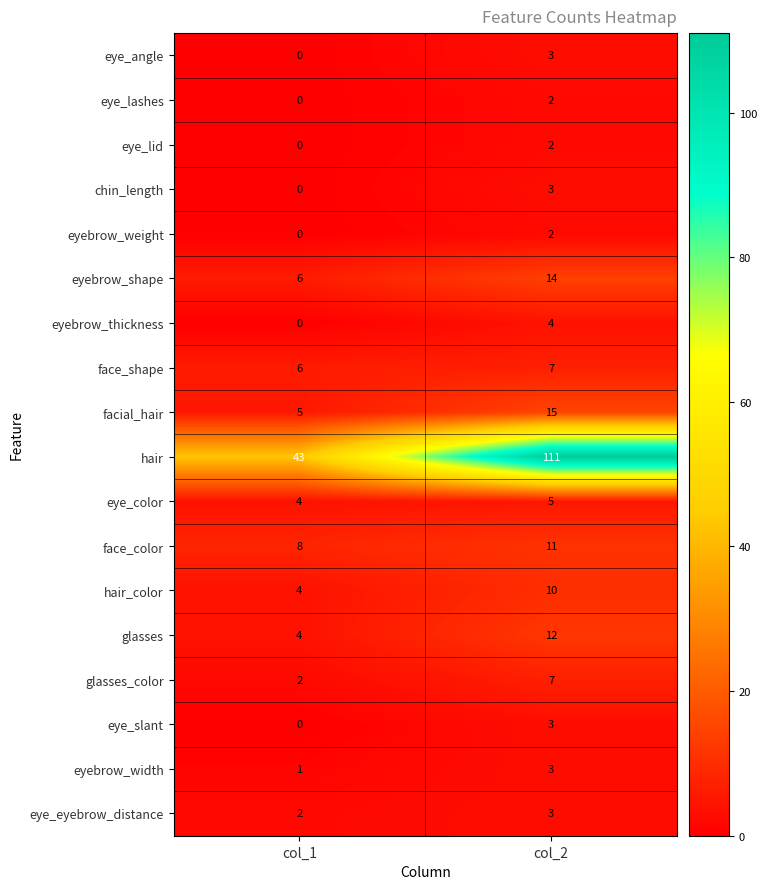

Rank the categories by eye_color value from highest to lowest.

col_2, col_1